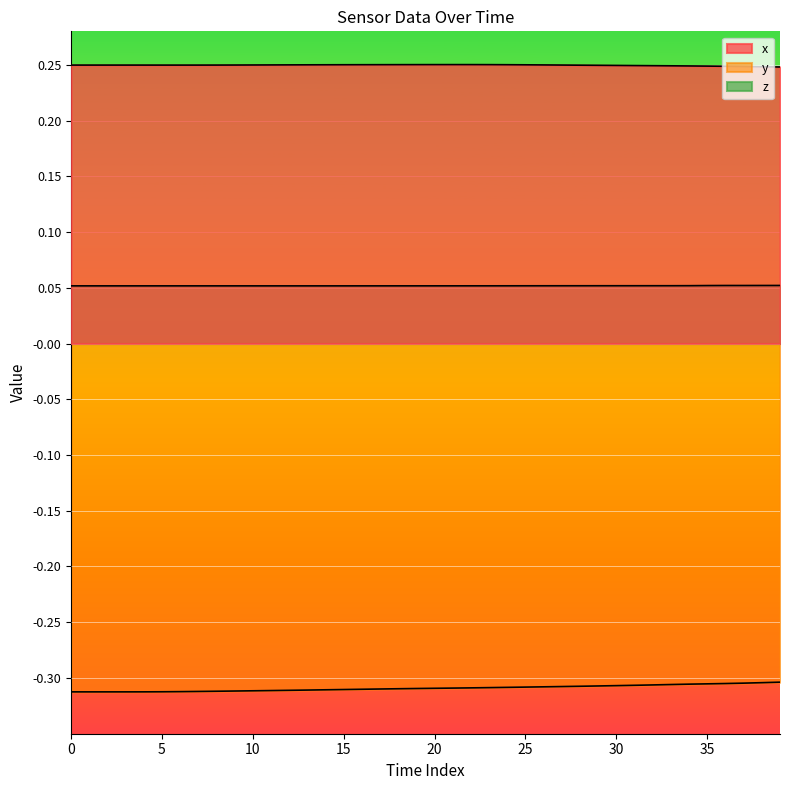

List the series in order of their overall mean, lowest first.

y, z, x